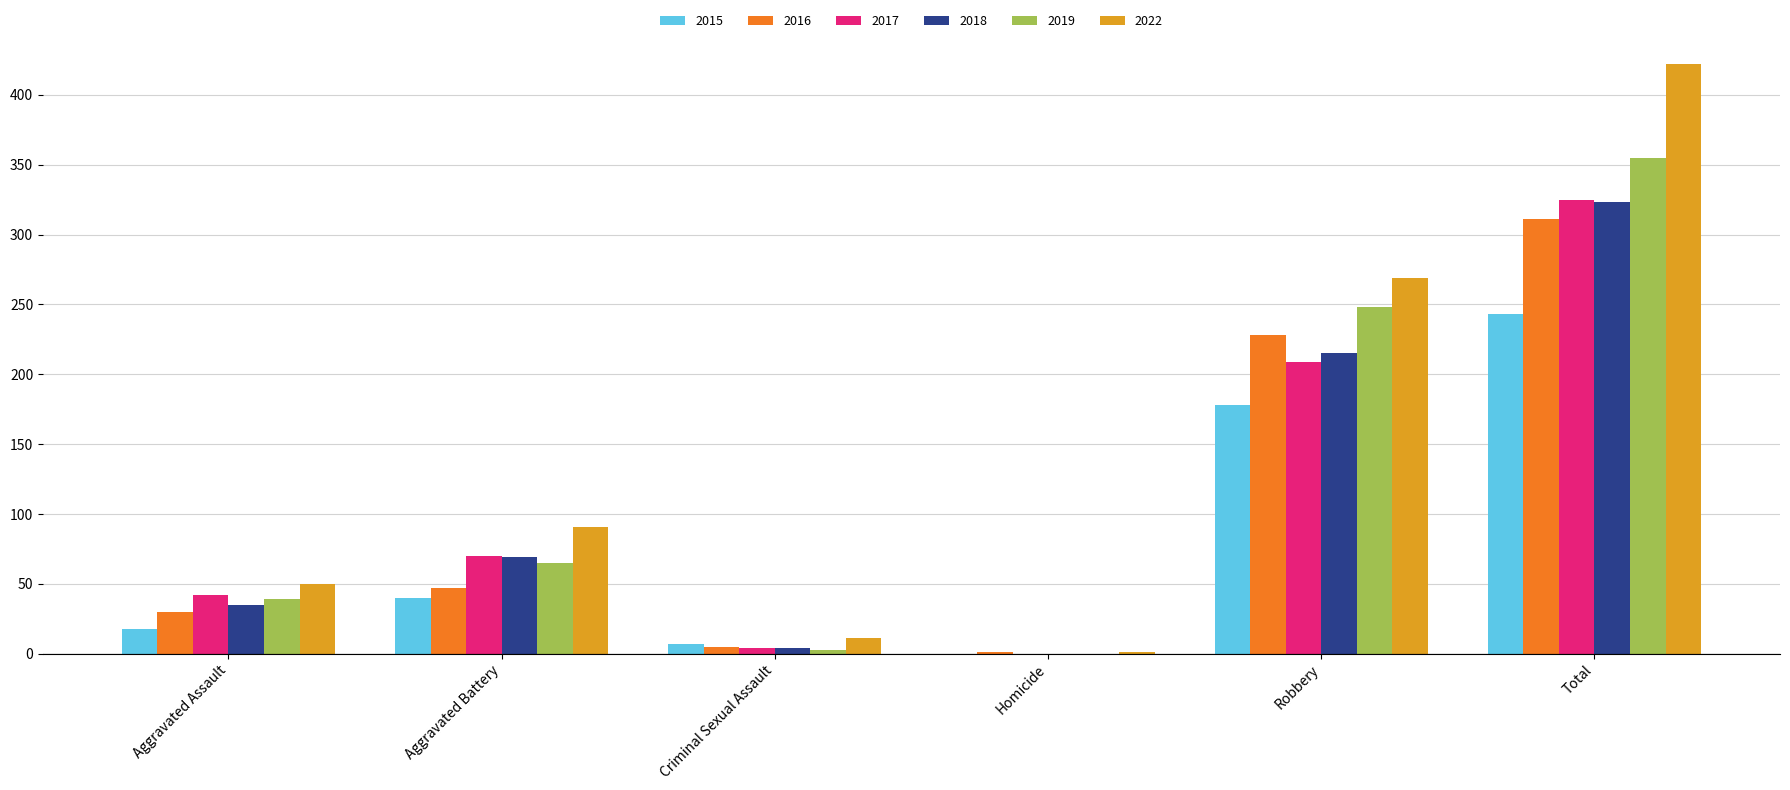

How many positive values does the 2018 series have?

5